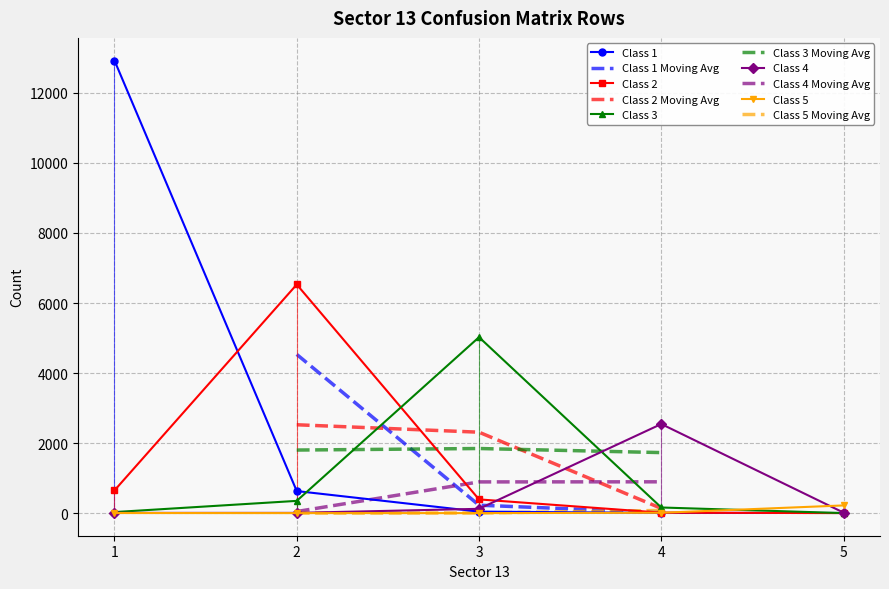

How many data points does each series have?

5